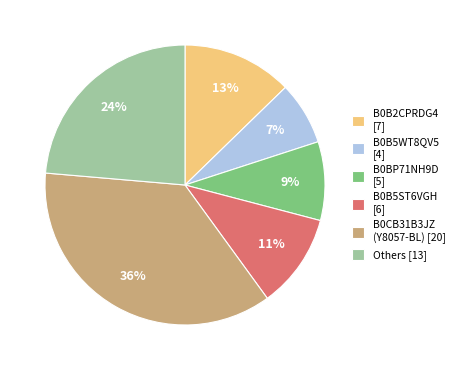

To the nearest percent, what is the combined percentage of B0B5WT8QV5 and B0B5ST6VGH?

18%